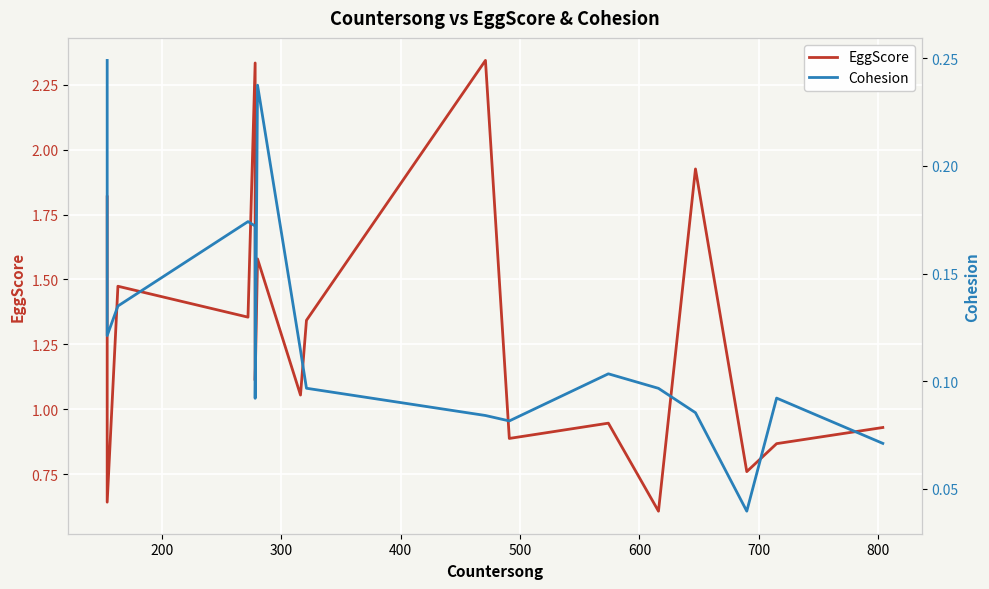

How many interior local valleys does the EggScore series have?

7